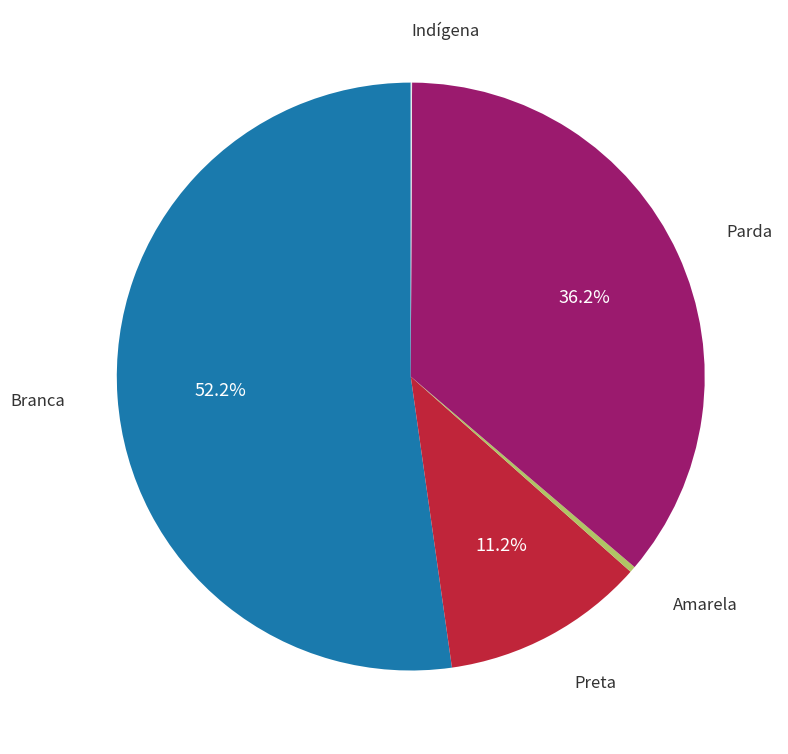

Is there a majority slice in this chart?

Yes